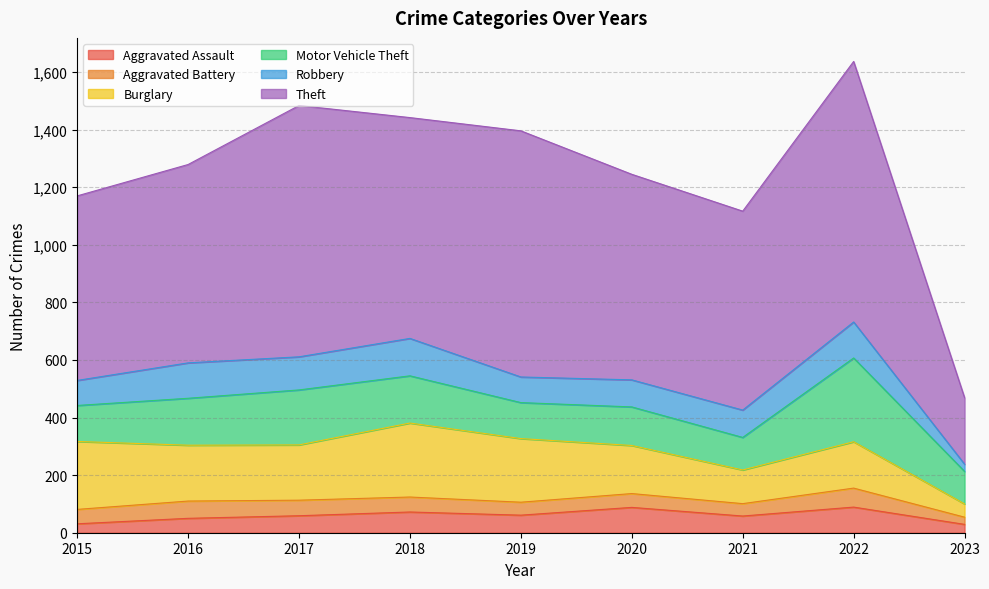

The Aggravated Assault series shows 32 at 2016. True or false?

False